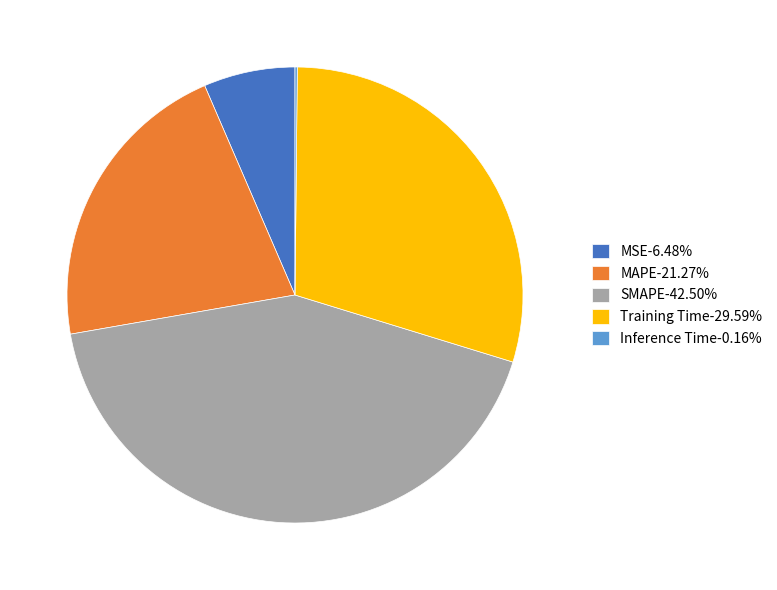

Is the sum of Training Time-29.59% and MAPE-21.27% greater than half?

Yes